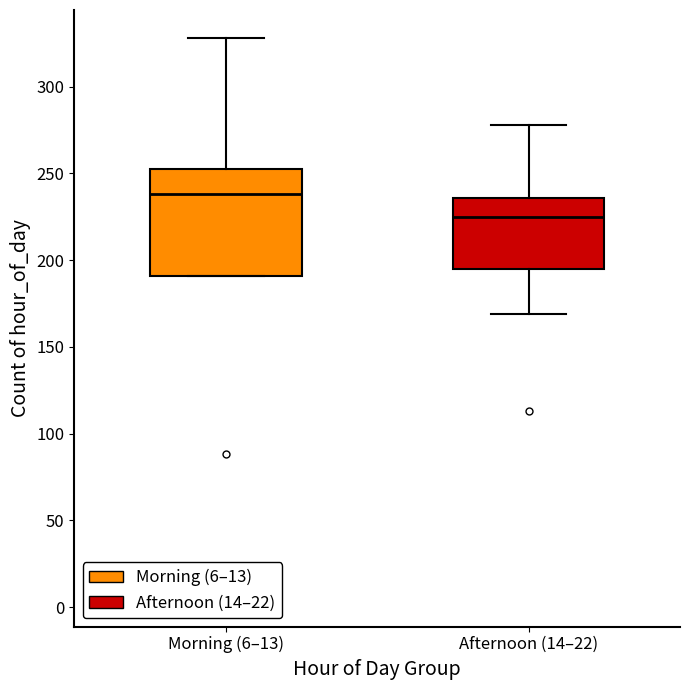

Where does the upper whisker of the box for Morning (6–13) end on the y-axis? The values are not printed on the chart, so give them approximately, as read against the axis.

330